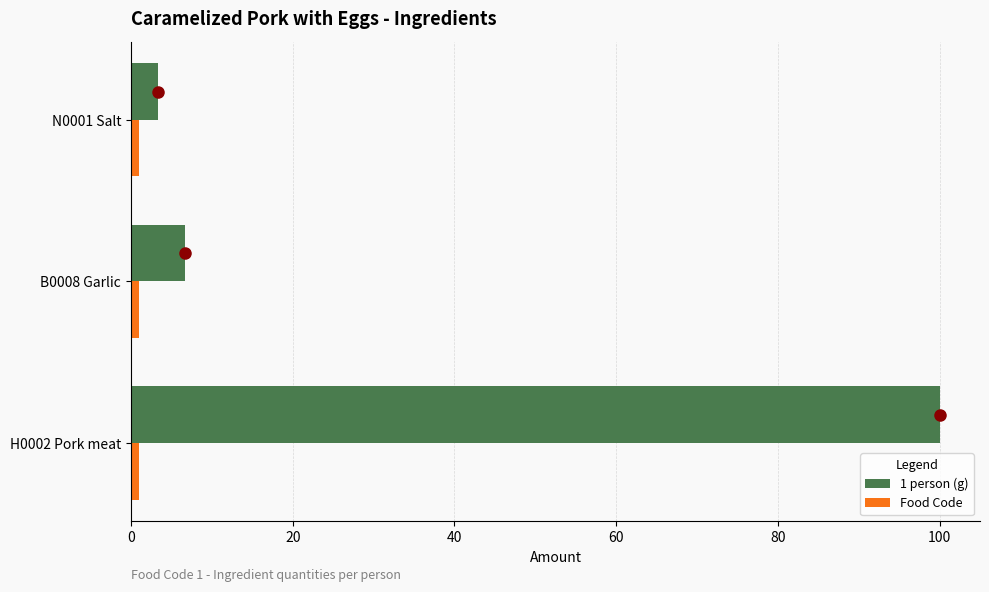

List the labels in order of 1 person (g) value, largest first.

H0002 Pork meat, B0008 Garlic, N0001 Salt